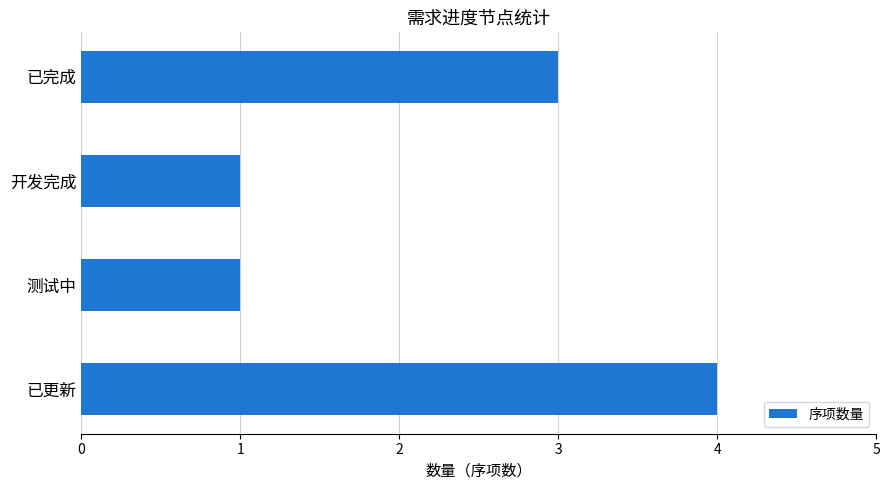

How many values are between 1 and 4?

4